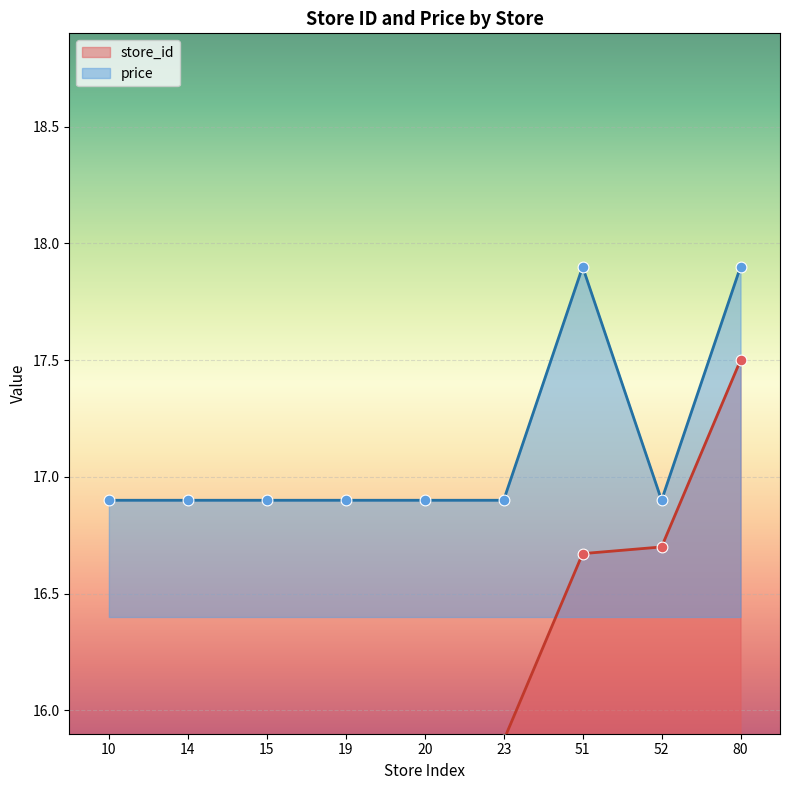

At which category is the sum across all series the highest?

80